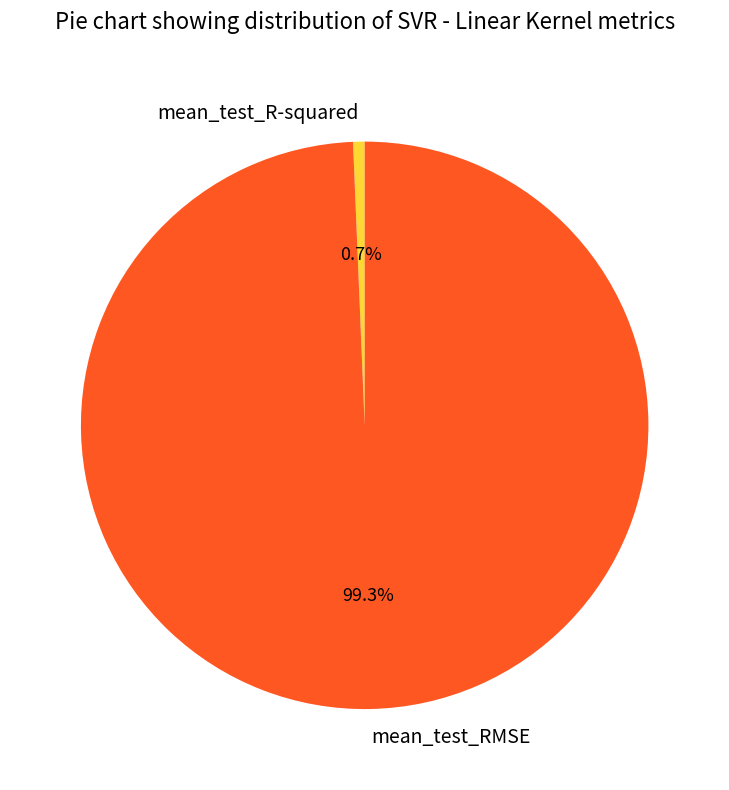

To the nearest percent, what is the average slice percentage?

50%